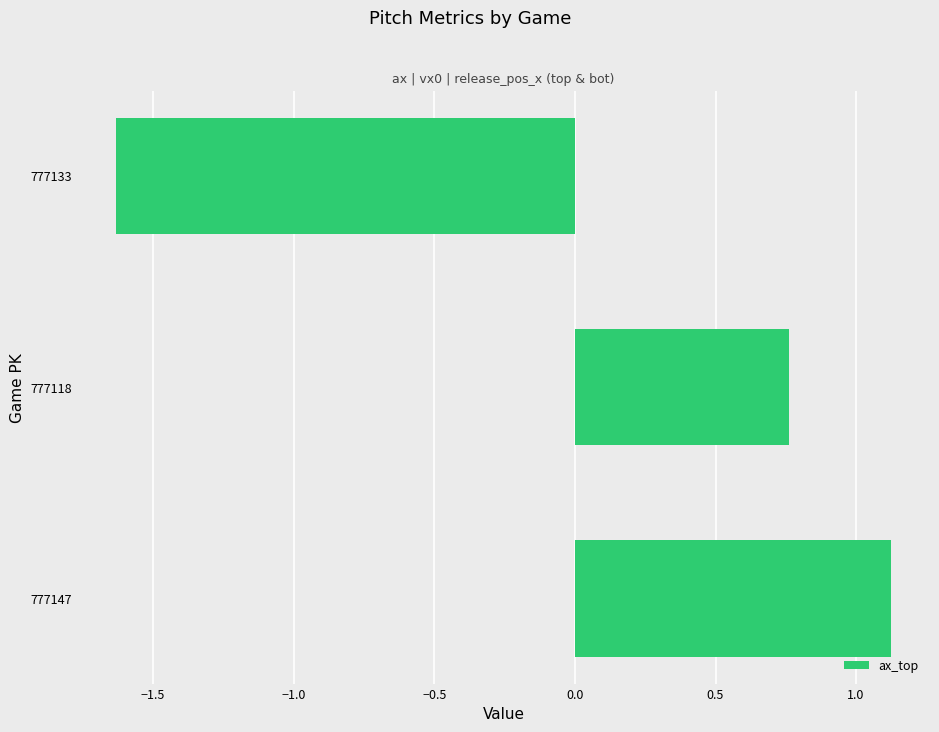

Does the chart contain any negative values?

Yes